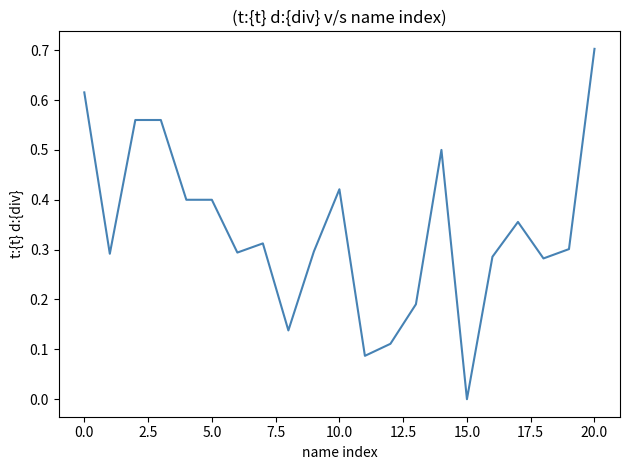

What is the greatest value displayed?

0.7